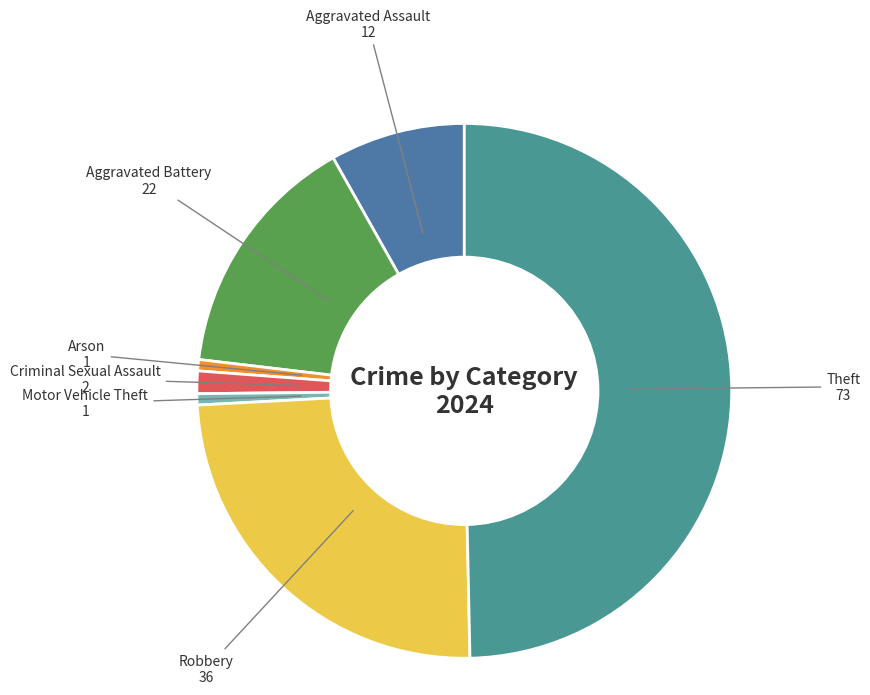

How many segments does this pie chart have?

7